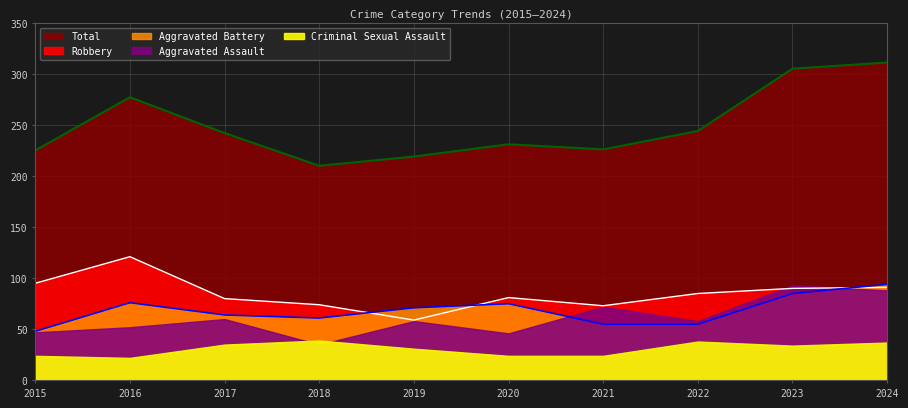

What is the average value of the Robbery series?

85